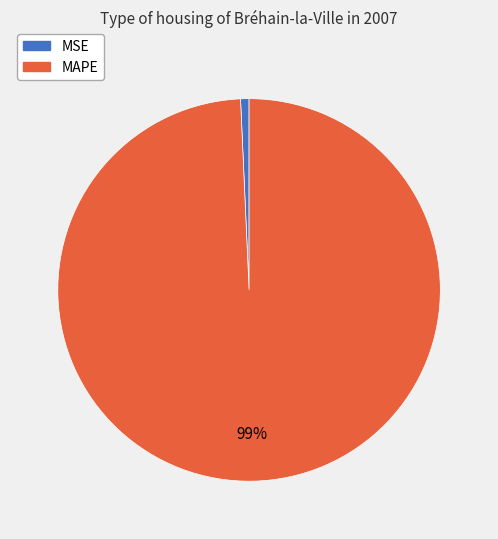

Combined, do MAPE and MSE account for over 50%?

Yes